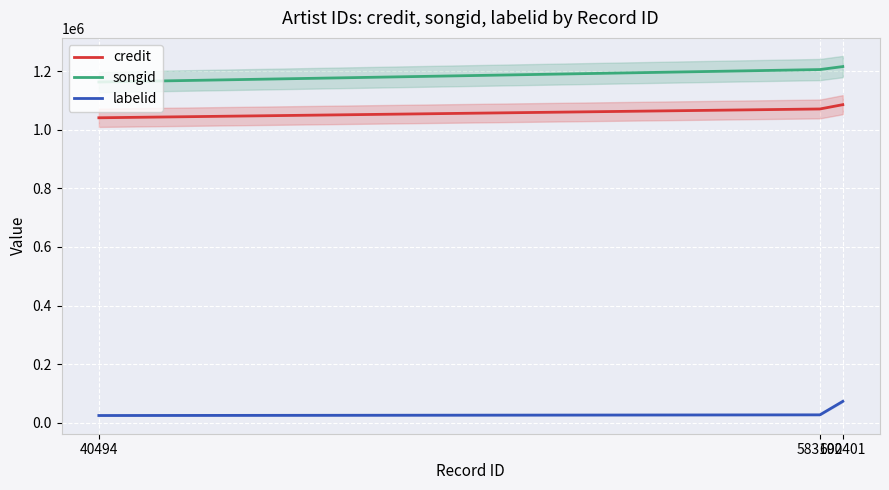

Between 583192 and 40494, which is larger?

583192